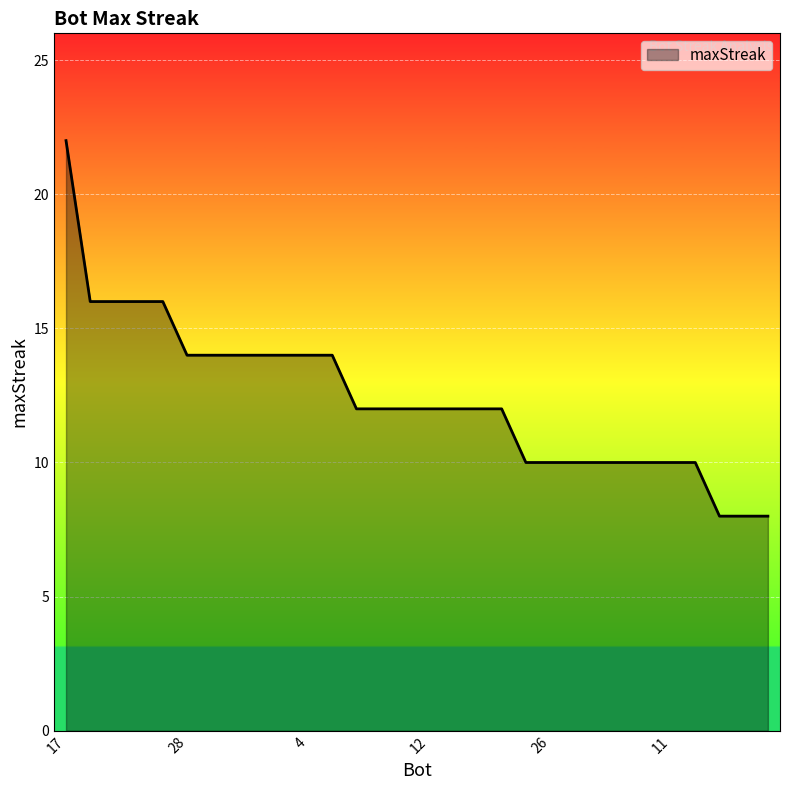

What is the difference between the maximum and minimum values?

14